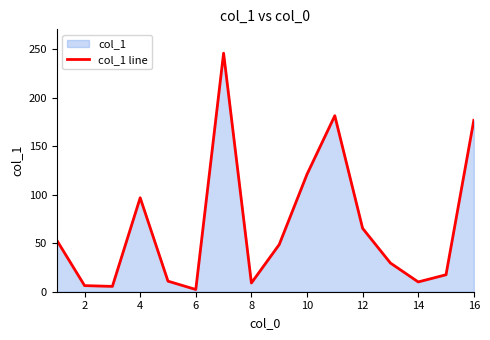

How many values are below 48?

8